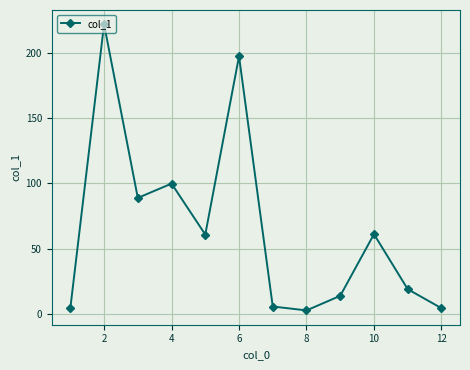

What is the difference between the second highest and minimum values?

195.0